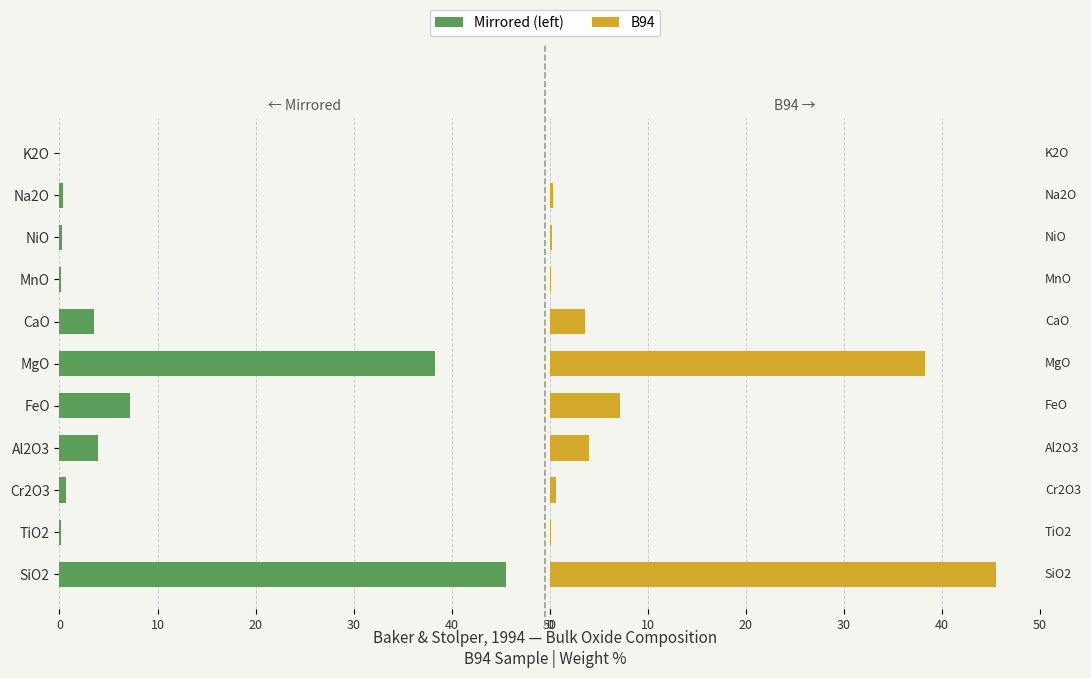

Is the value of B94 at Na2O greater than the value of B94 (mirrored) at MnO?

Yes